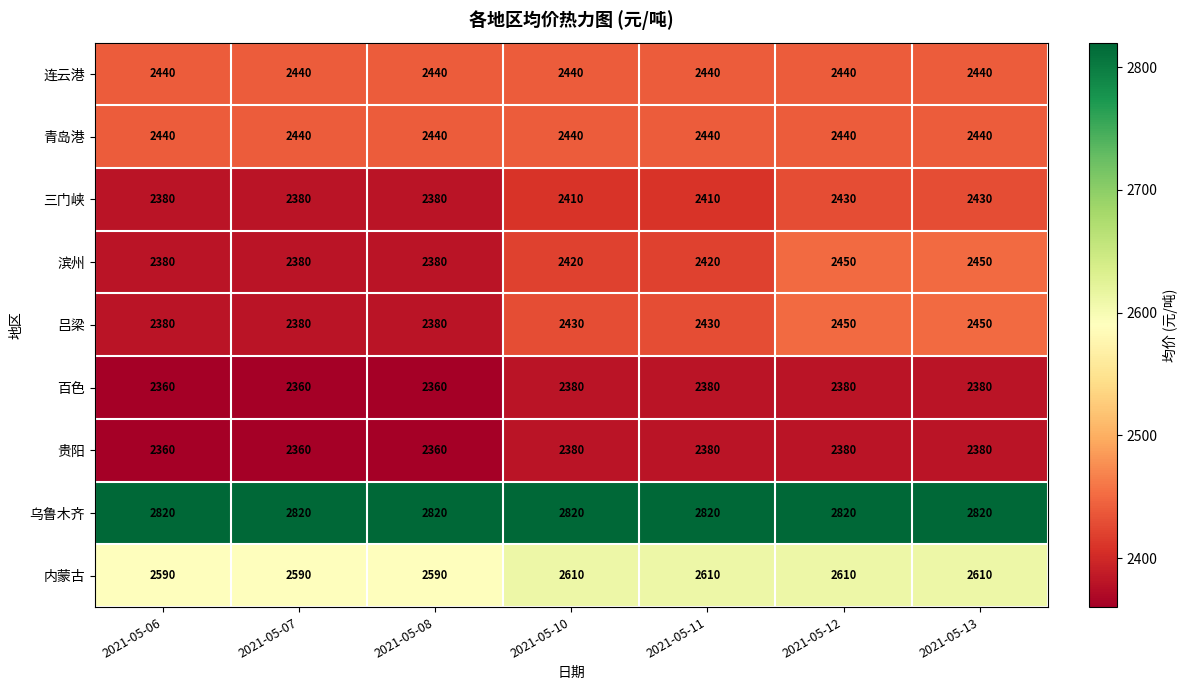

Which series has the largest total across all categories?

乌鲁木齐